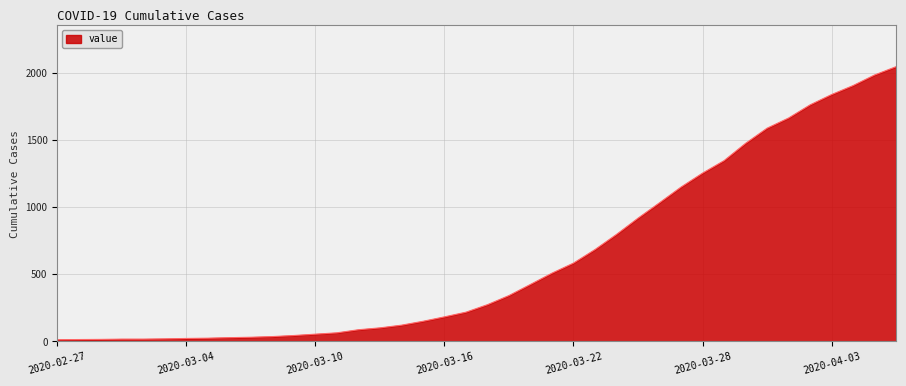

What is the maximum value shown in the chart?

2049